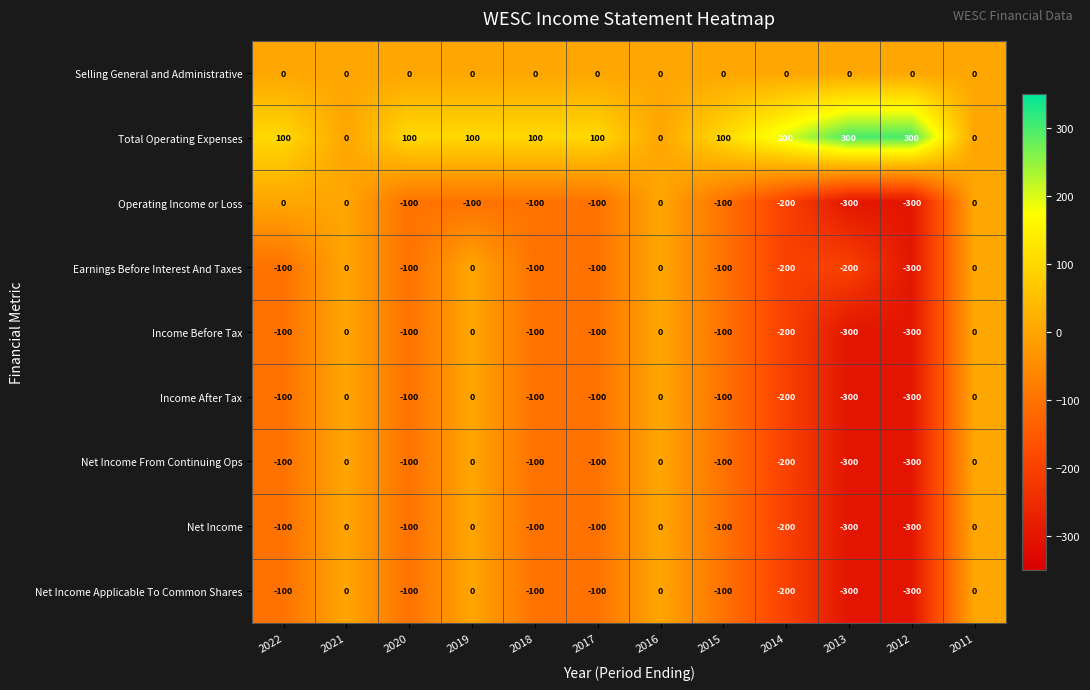

The value of Net Income From Continuing Ops at 2022 is -100. True or false?

True